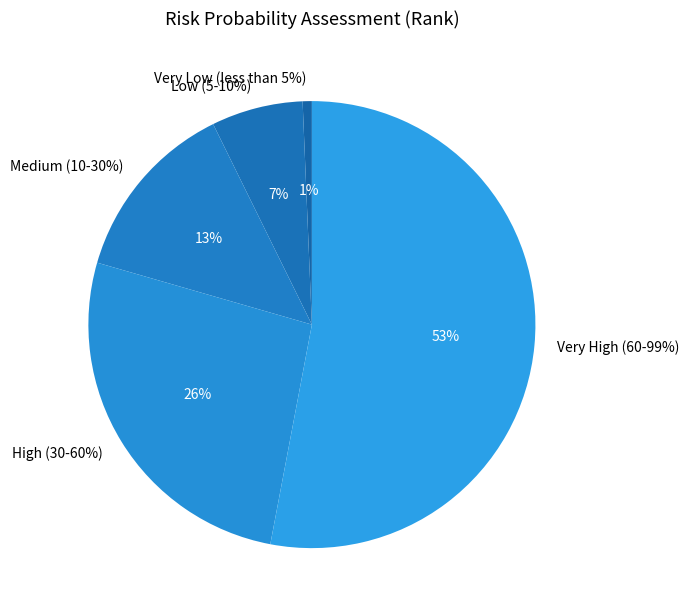

Is there any slice that represents more than half of the pie?

Yes